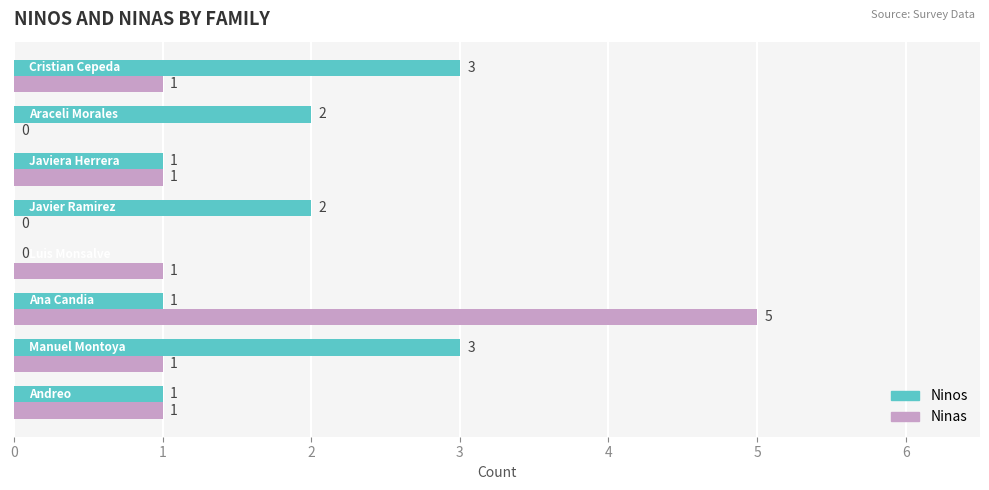

Which series has the largest total across all categories?

Ninos